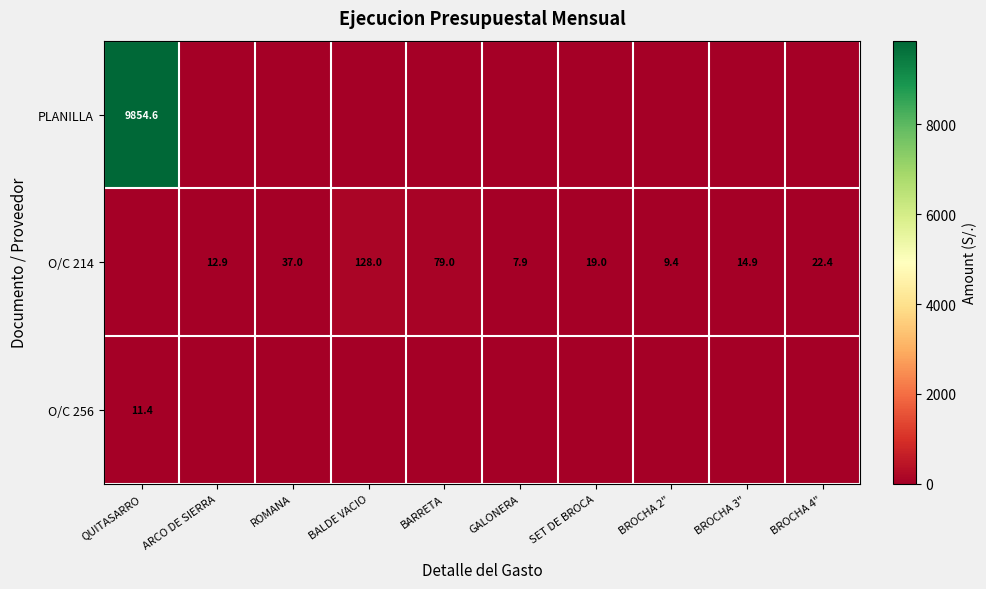

Is it true that O/C 214 equals 48.7 at ROMANA?

False